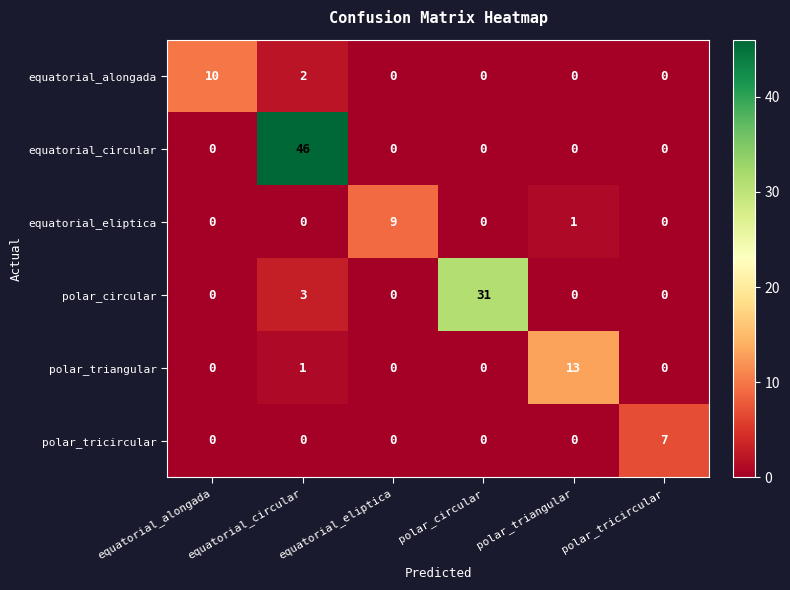

Which series has the largest range (max minus min)?

equatorial_circular